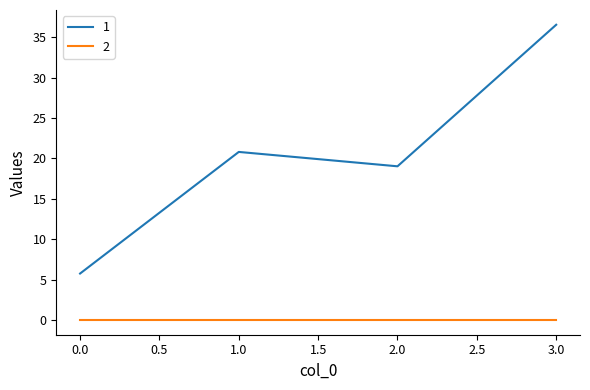

At which category does 1 reach its first local valley?

2.0